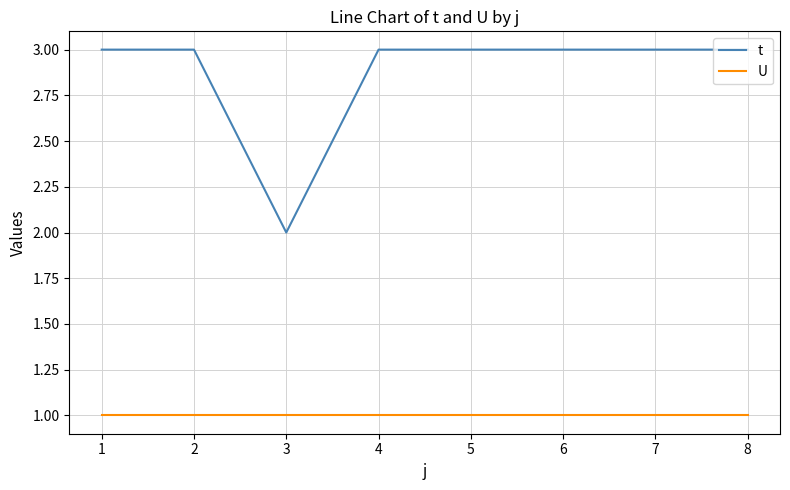

True or false: U has a value of 0 at 7.

False